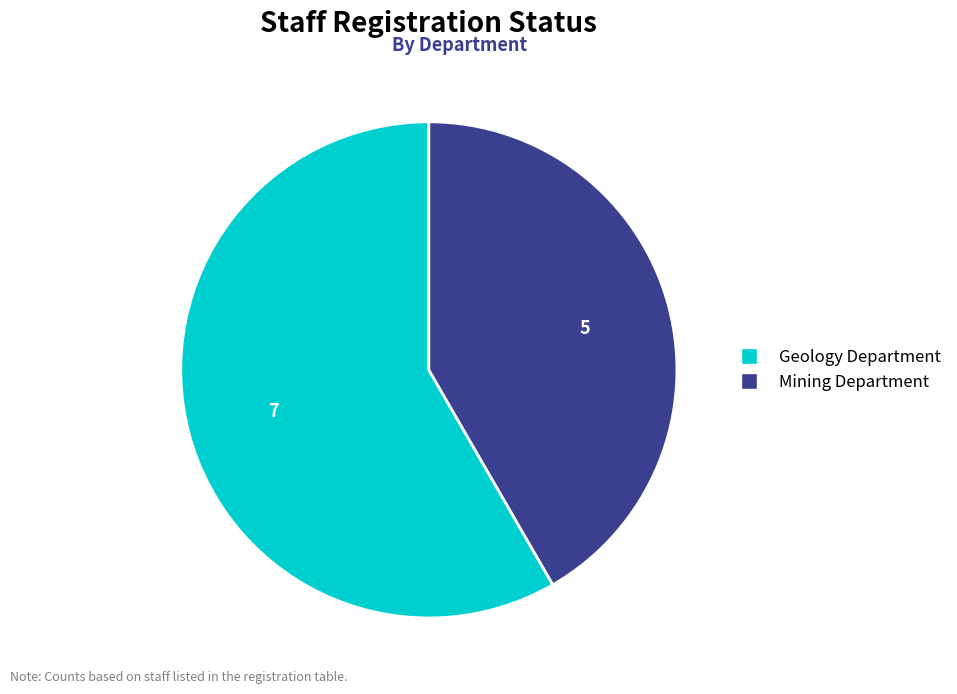

How many segments does this pie chart have?

2